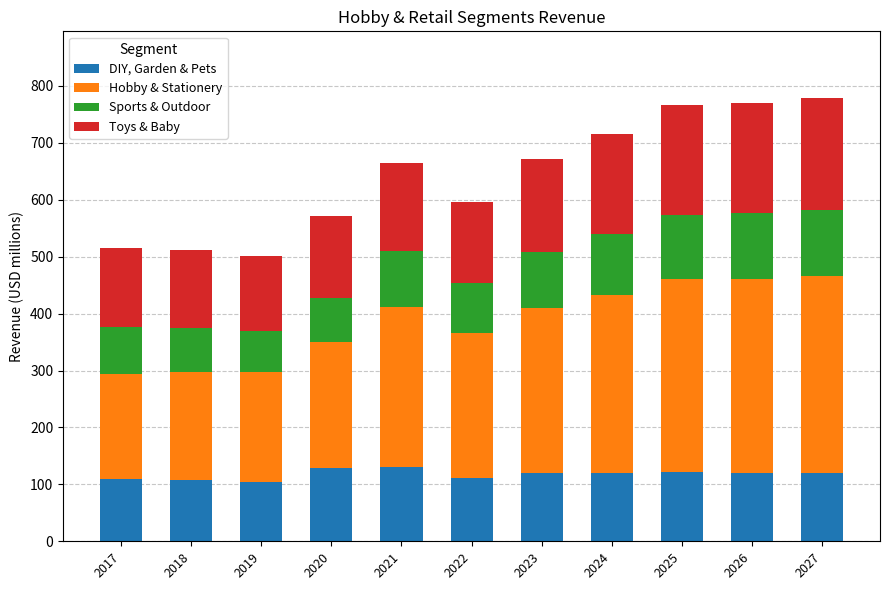

What is the value of the DIY, Garden & Pets bar at the 3rd from the left?

104.6